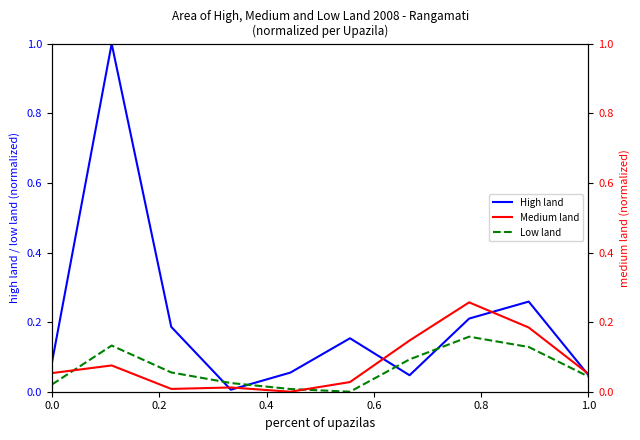

Reading left to right, list all the values displayed in this chart.

High land: 0.1	1.0	0.2	0.0	0.1	0.2	0.0	0.2	0.3	0.0
Low land: 0.0	0.1	0.1	0.0	0.0	0.0	0.1	0.2	0.1	0.0
Medium land: 0.1	0.1	0.0	0.0	0.0	0.0	0.1	0.3	0.2	0.1